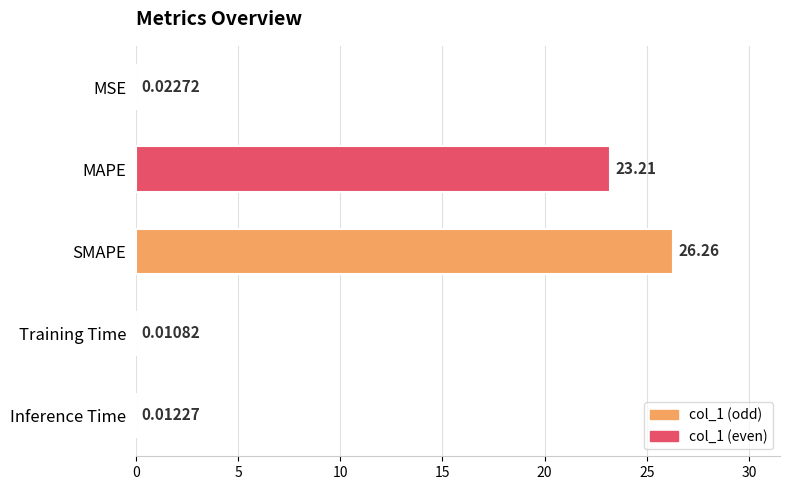

What is the change in value from MAPE to SMAPE?

+3.0